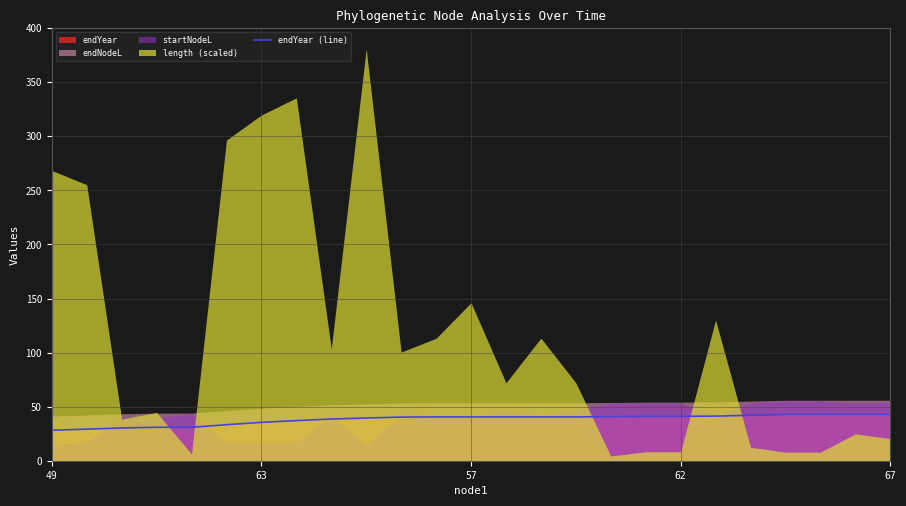

Where is the data nearest to the value 35?

63